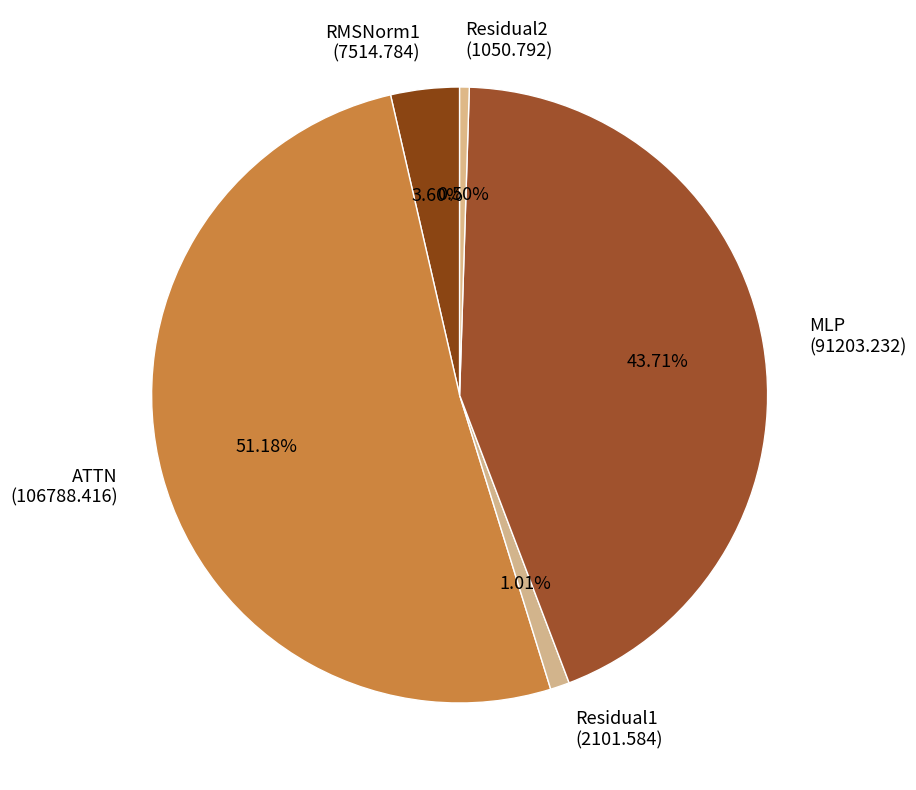

What is the majority slice?

ATTN